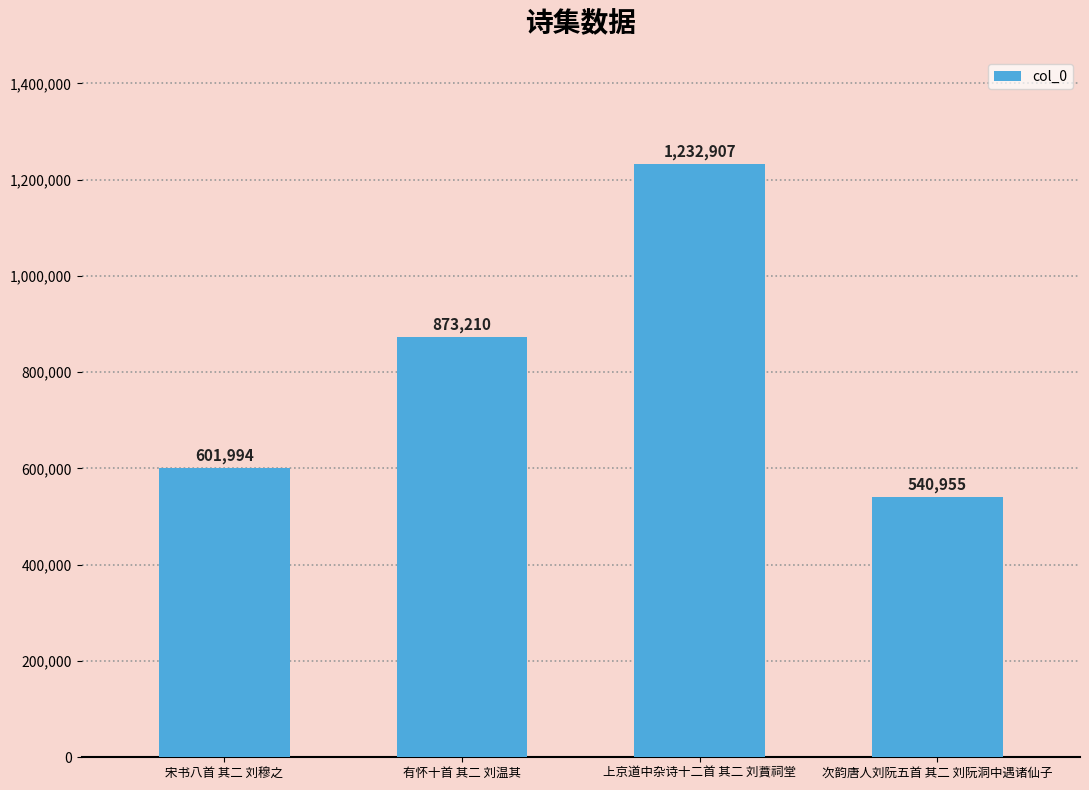

Rank the categories by value from highest to lowest.

上京道中杂诗十二首 其二 刘蕡祠堂, 有怀十首 其二 刘温其, 宋书八首 其二 刘穆之, 次韵唐人刘阮五首 其二 刘阮洞中遇诸仙子